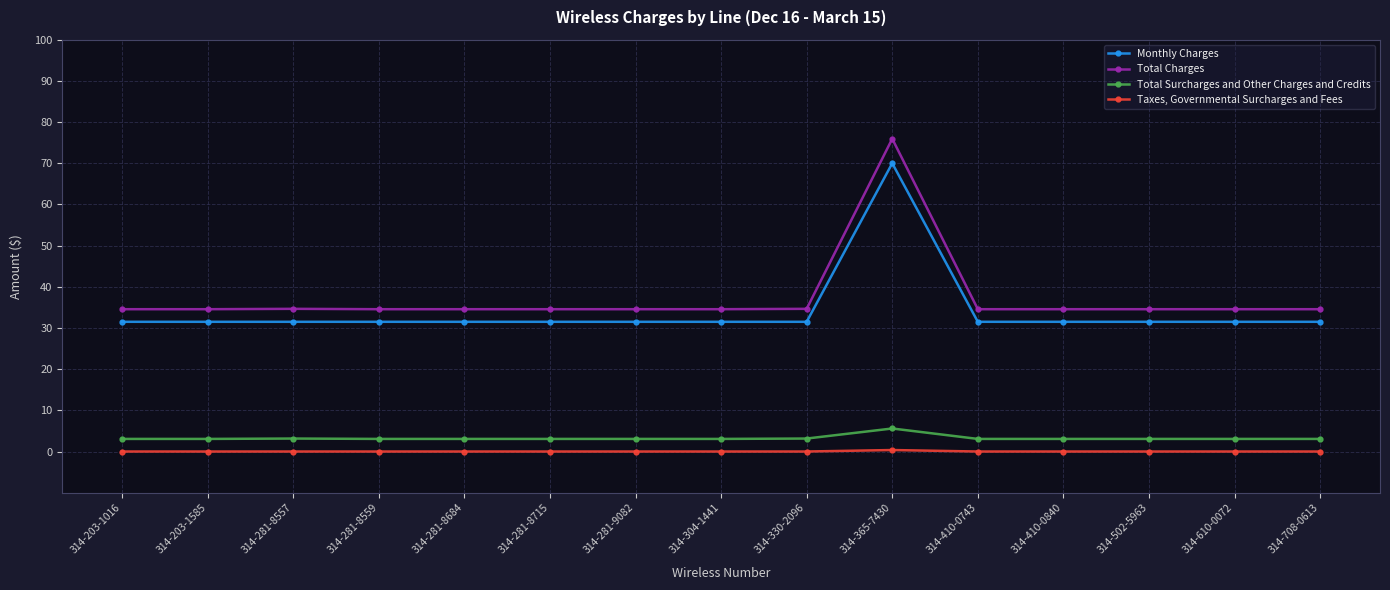

Is this an area chart (filled region under the line)?

No